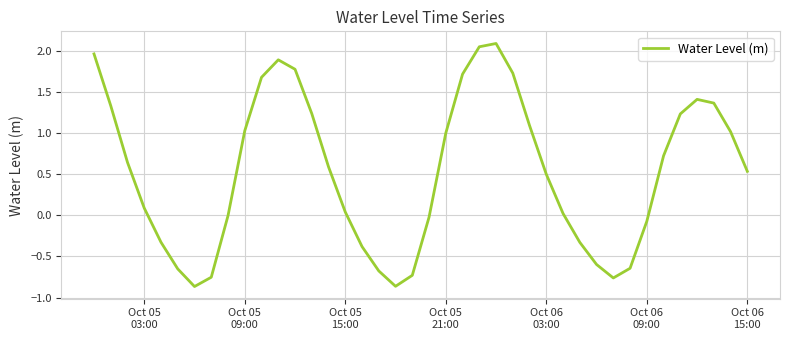

What is the sum of all values?

21.1